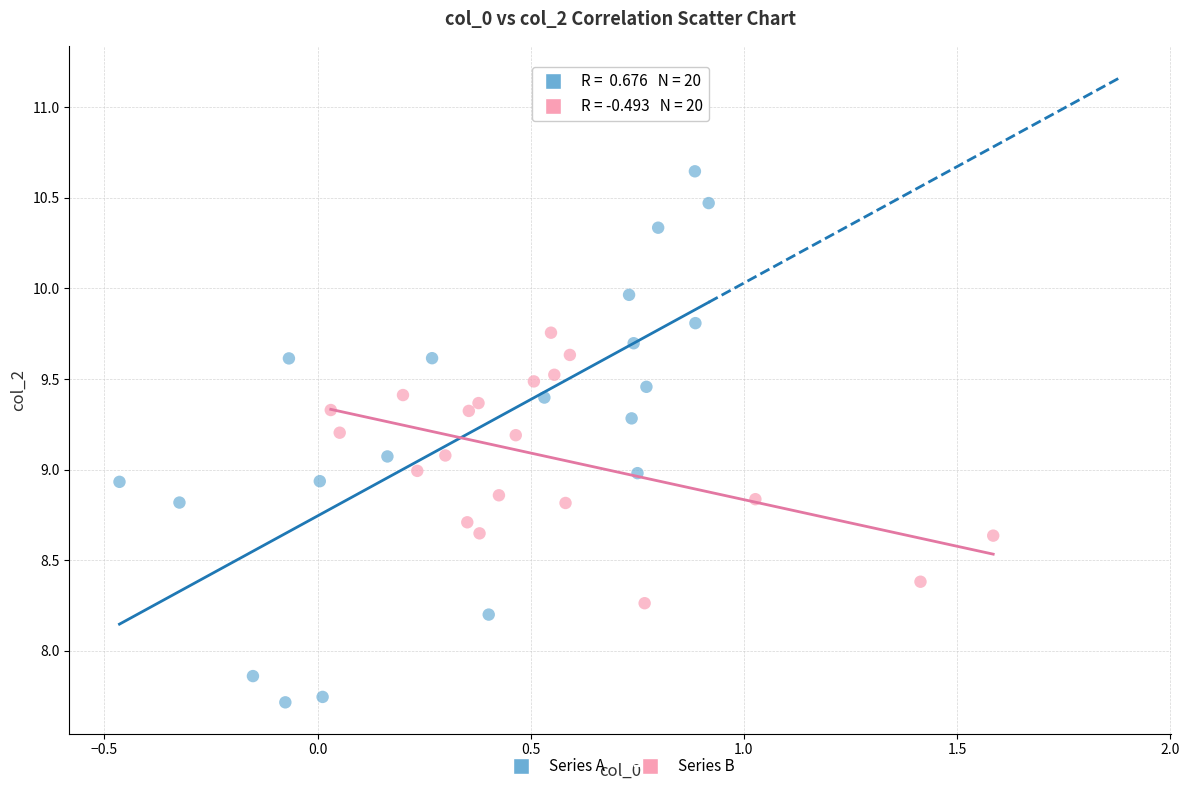

Which series reaches the minimum Y coordinate?

Series A